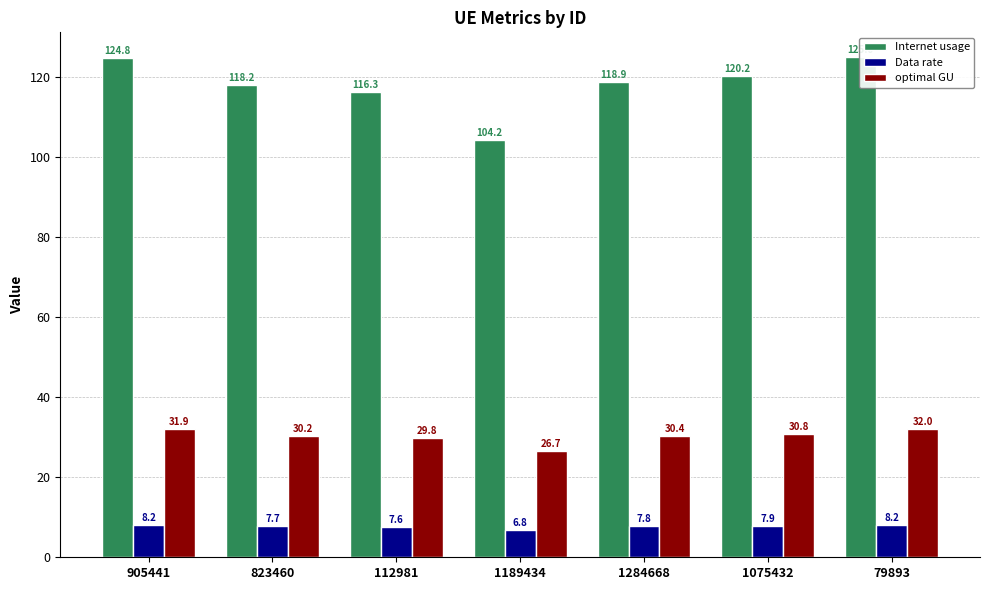

Reading left to right, transcribe all the data shown in this chart.

Internet usage: 905441=124.8	823460=118.2	112981=116.3	1189434=104.2	1284668=118.9	1075432=120.2	79893=125.0
Data rate: 905441=8.2	823460=7.7	112981=7.6	1189434=6.8	1284668=7.8	1075432=7.9	79893=8.2
optimal GU: 905441=31.9	823460=30.2	112981=29.8	1189434=26.7	1284668=30.4	1075432=30.8	79893=32.0